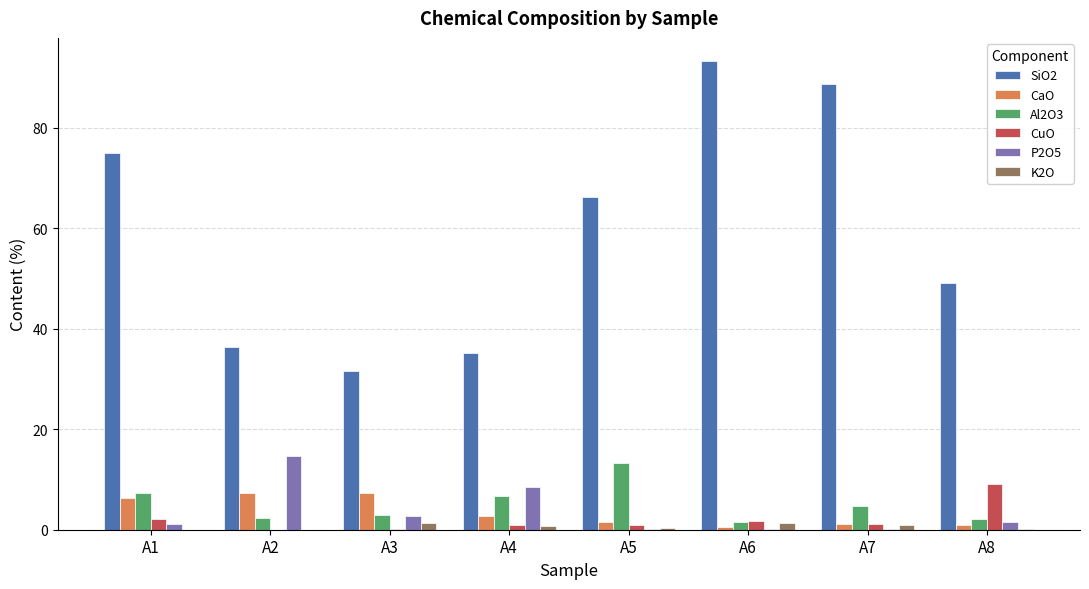

What is the sum of the SiO2 values at A2 and A4?

71.5